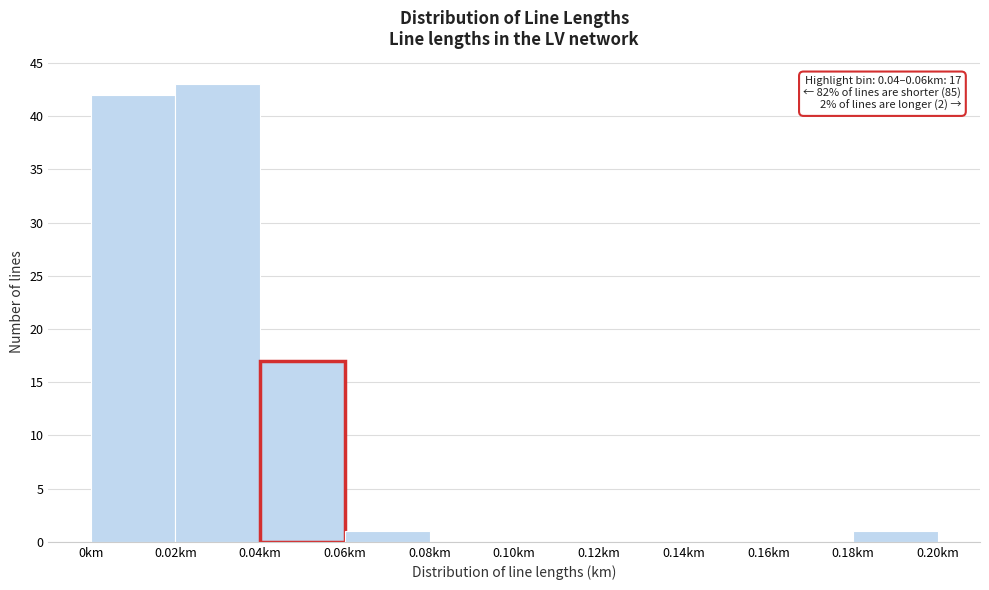

Over which range of the x-axis is the bar tallest?

0.02 to 0.04